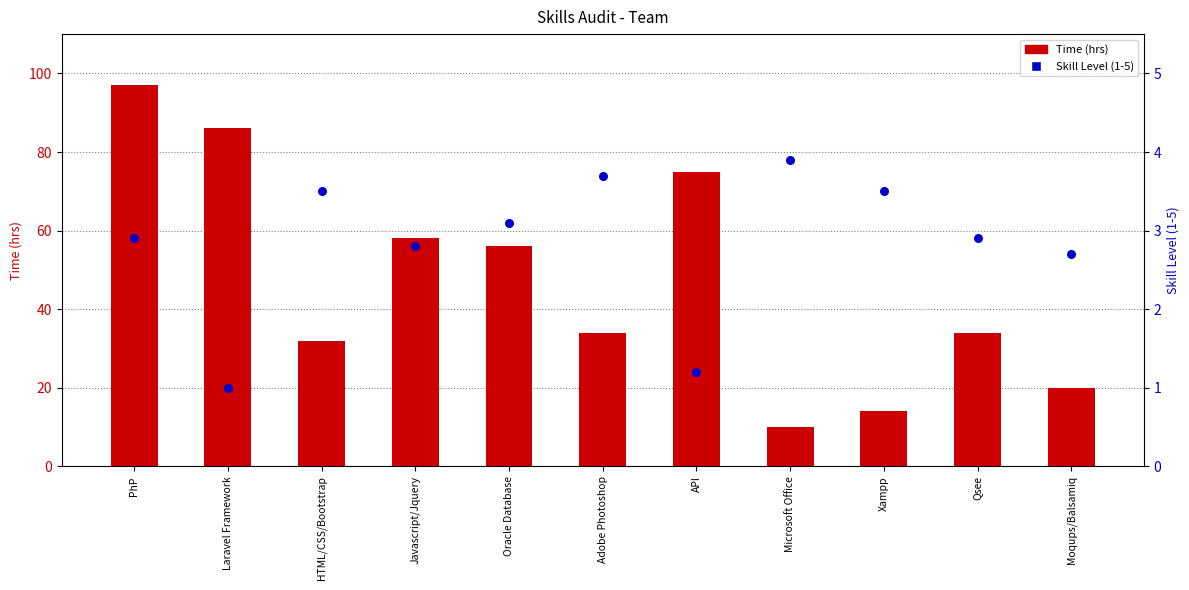

At which category is the sum across all series the highest?

PhP